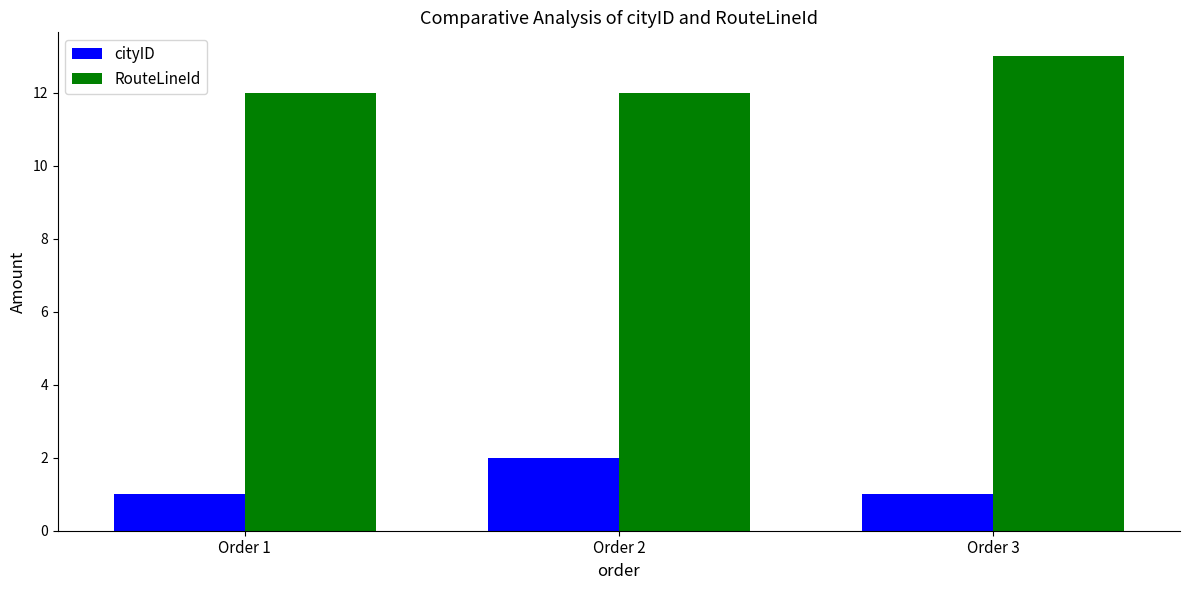

What is the sum of the cityID values at Order 1 and Order 3?

2